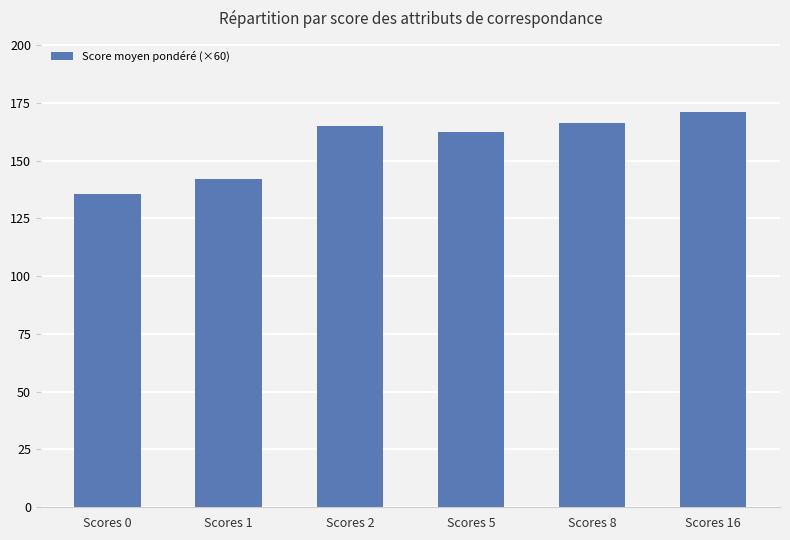

What is the change in value from Scores 5 to Scores 16?

+8.6